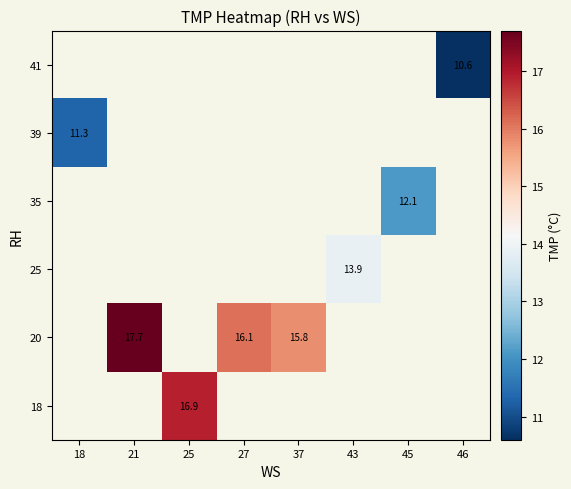

Which has a higher value, 43 or 27?

27